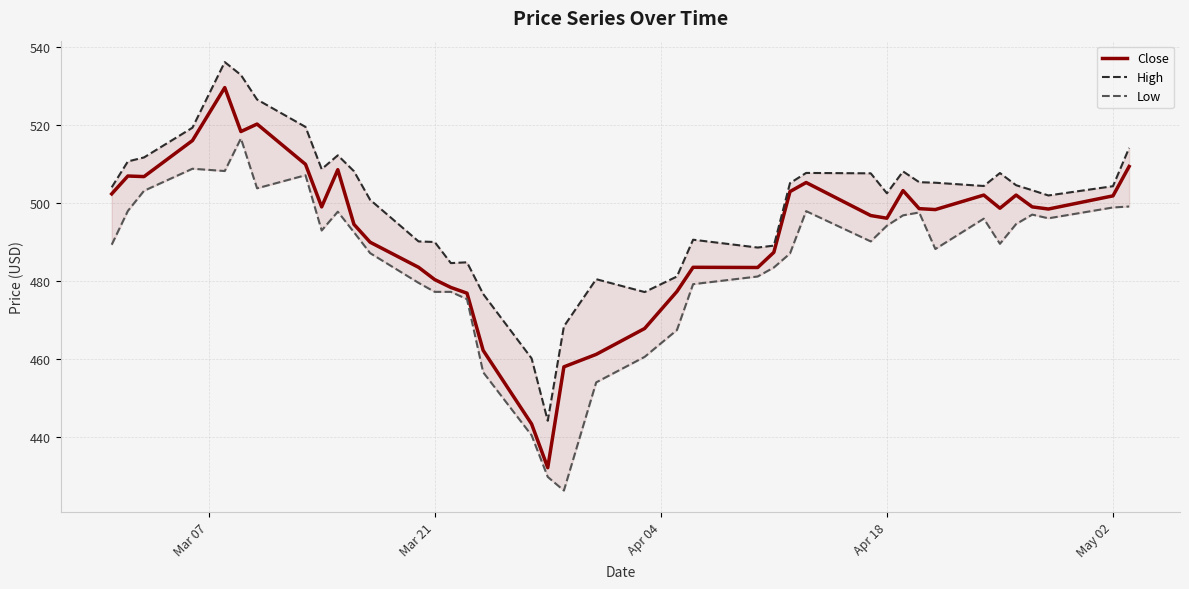

How many data points does each series have?

40